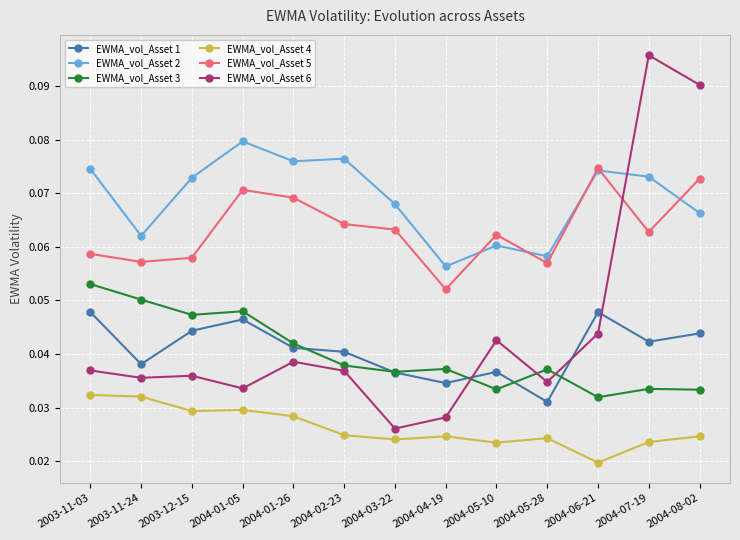

Which series changed the most between 2004-01-26 and 2004-05-10?

EWMA_vol_Asset 2